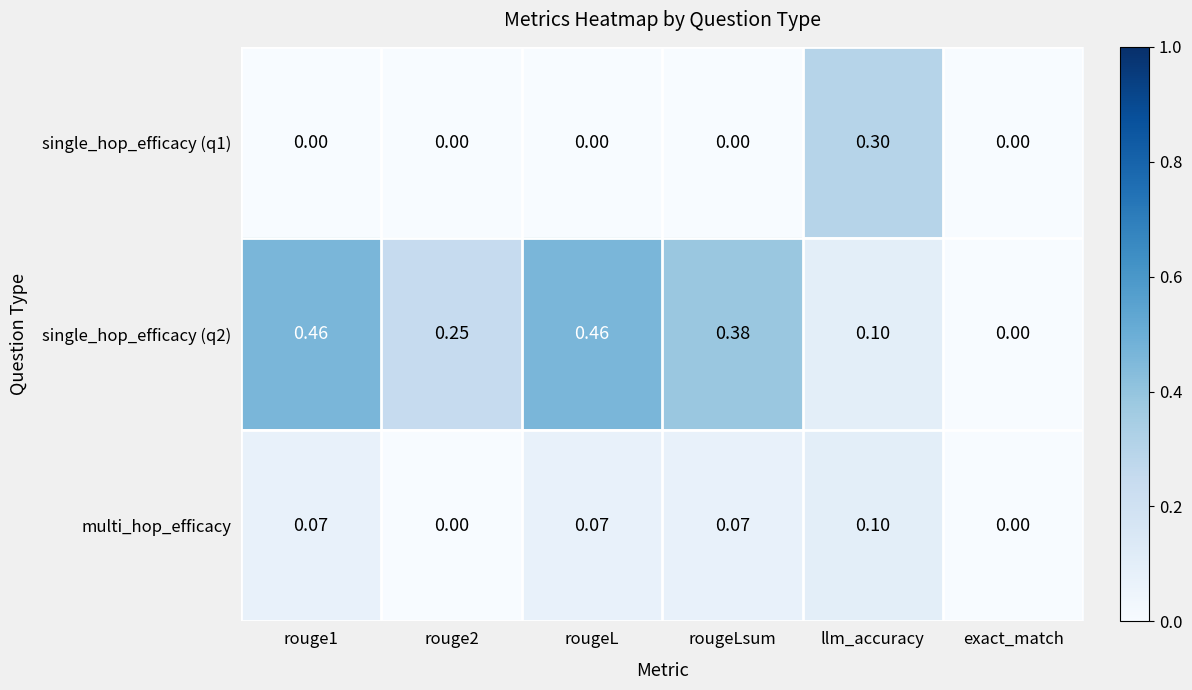

At which label is single_hop_efficacy (q2) closest to 0?

exact_match